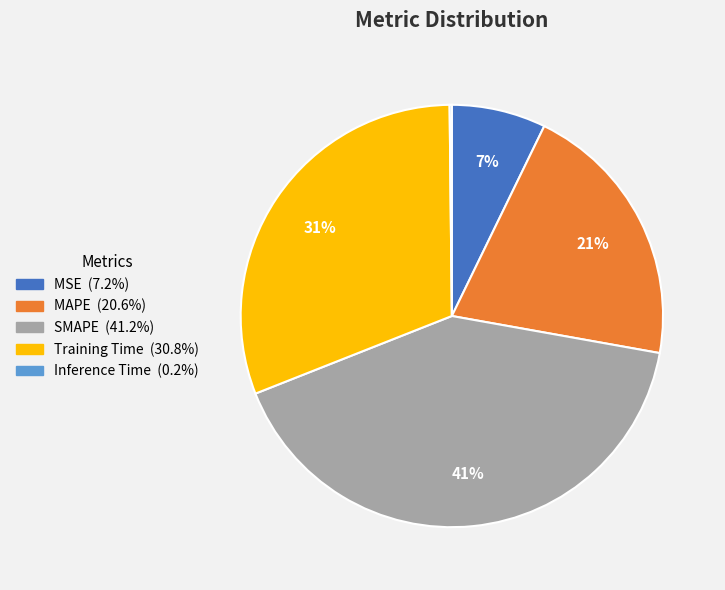

To the nearest percent, what portion does Training Time represent?

31%